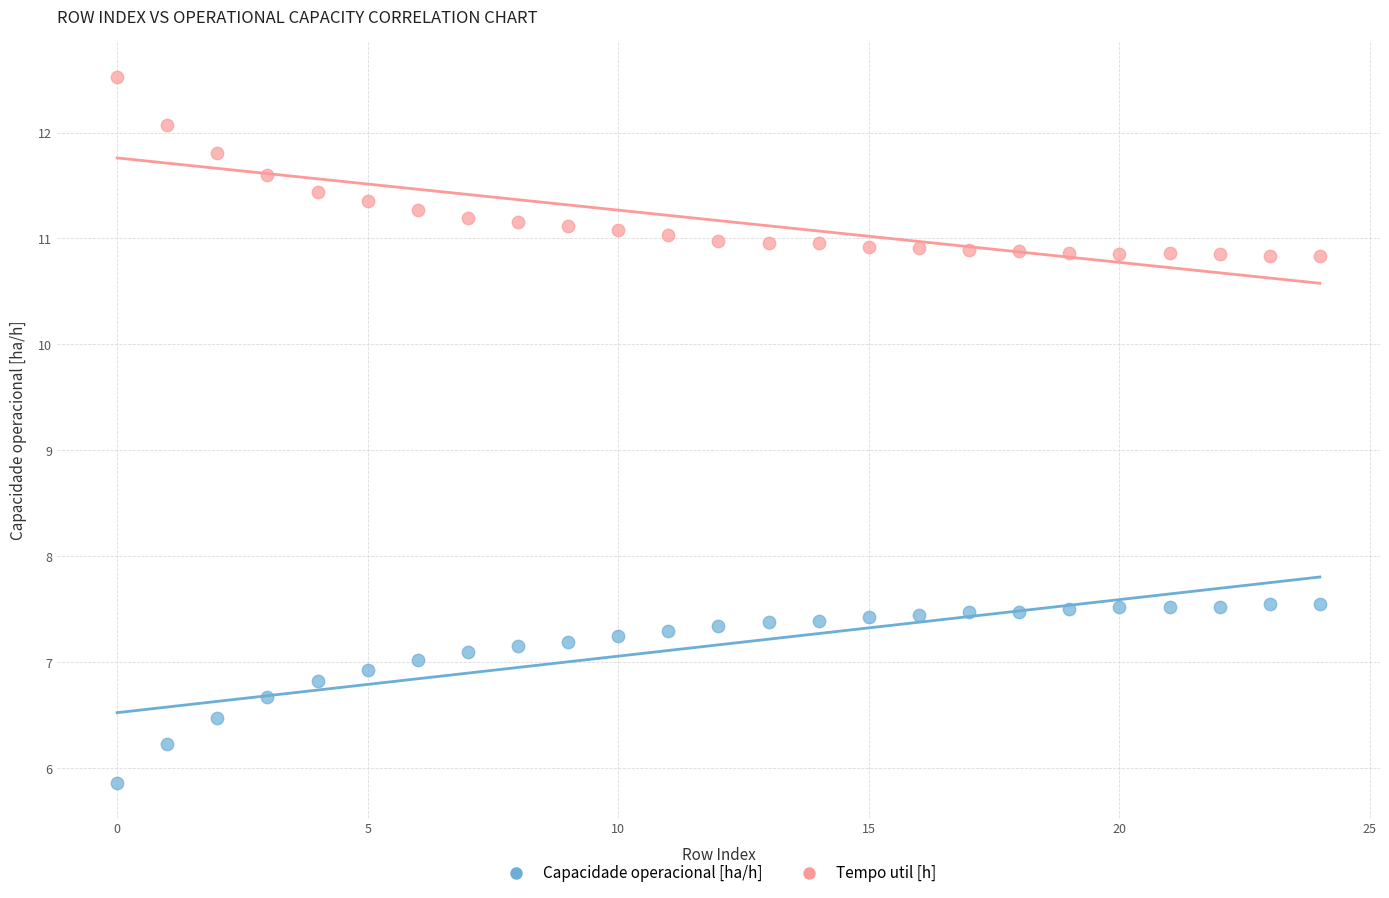

Which series contains the lowest Y value?

Capacidade operacional [ha/h]